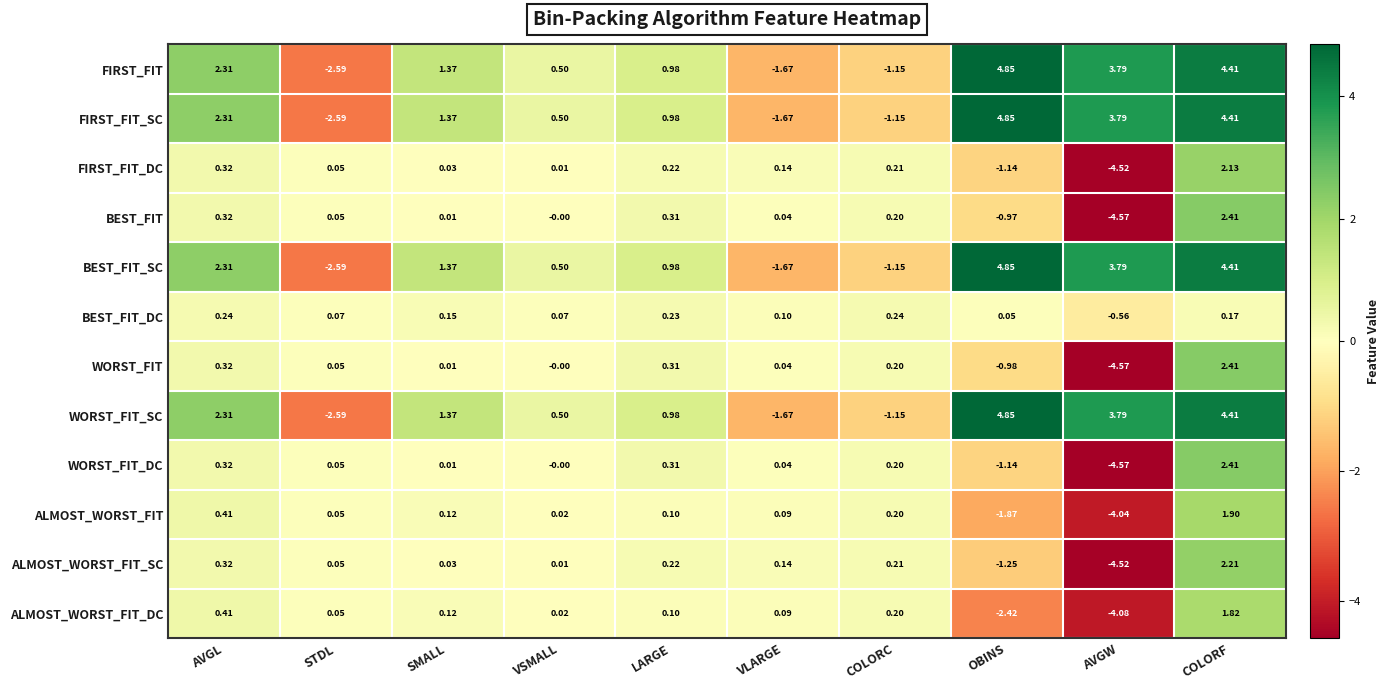

Which category has the lowest value in the ALMOST_WORST_FIT series?

AVGW